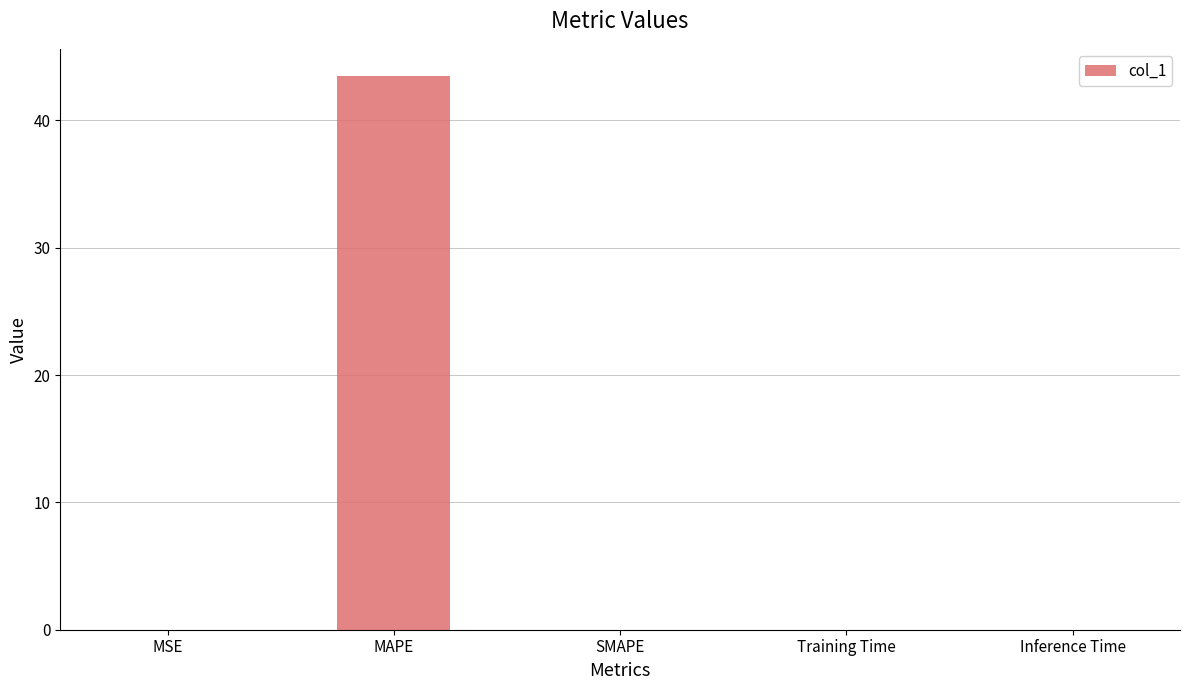

What is the sum of all values?

43.5